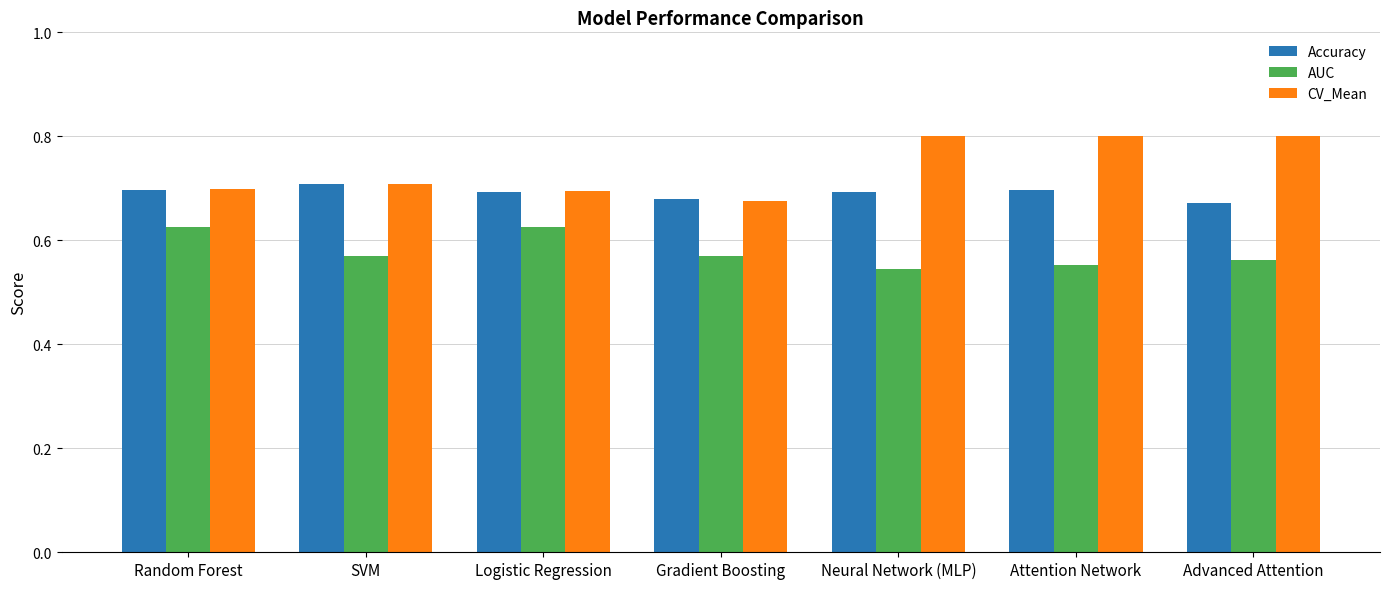

Are the bars grouped side by side (vs. stacked)?

Yes